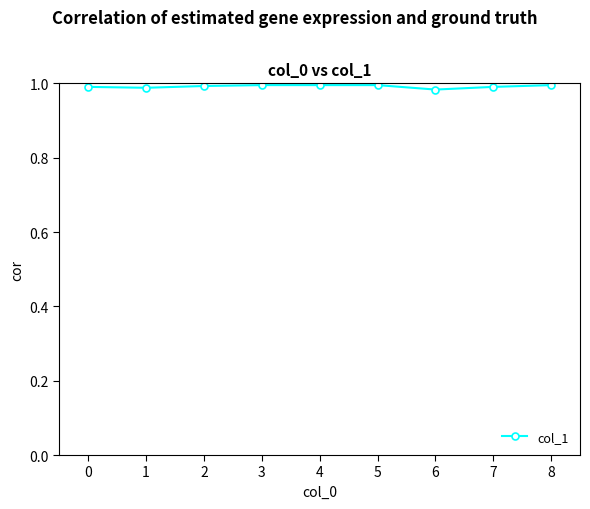

The value at 5 is 1.0. True or false?

True